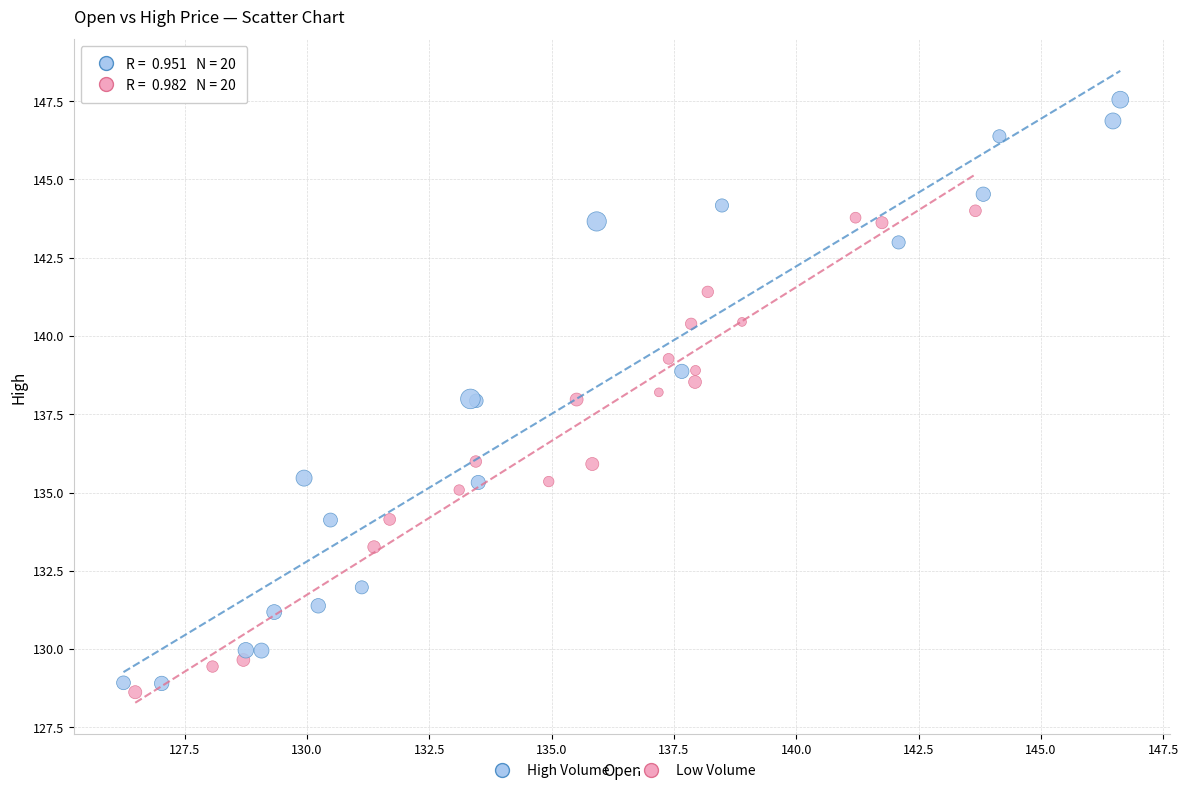

What are all the series names shown in the legend?

High Volume, Low Volume